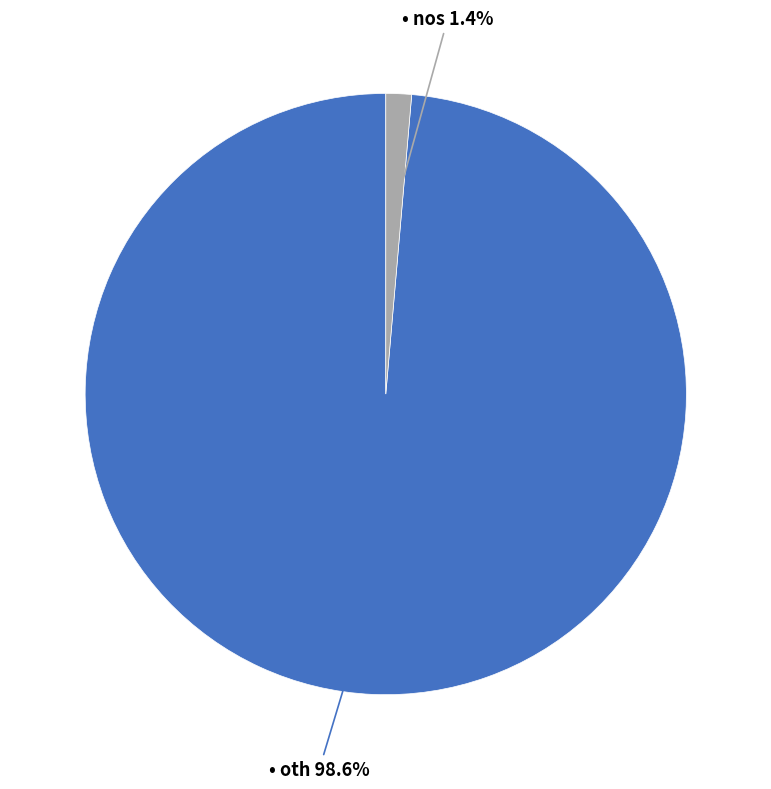

Count the number of slices in the pie.

2